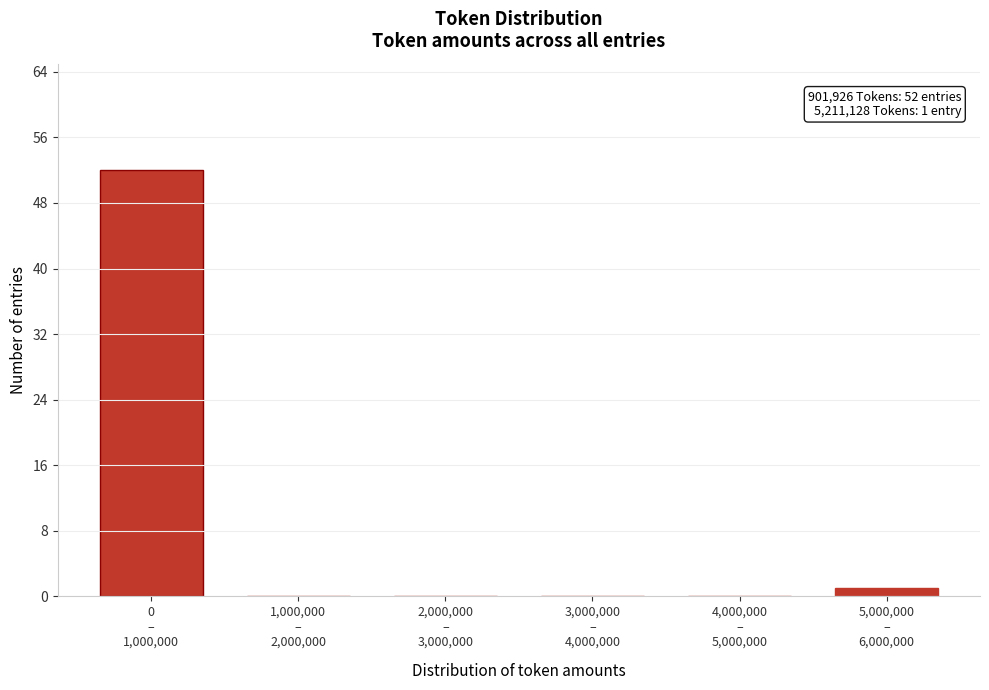

What is the greatest value displayed?

52